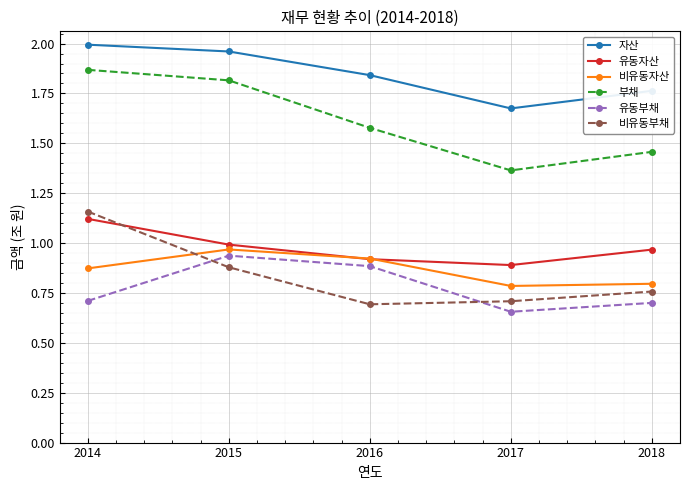

Where is the first local maximum for 유동부채?

2015